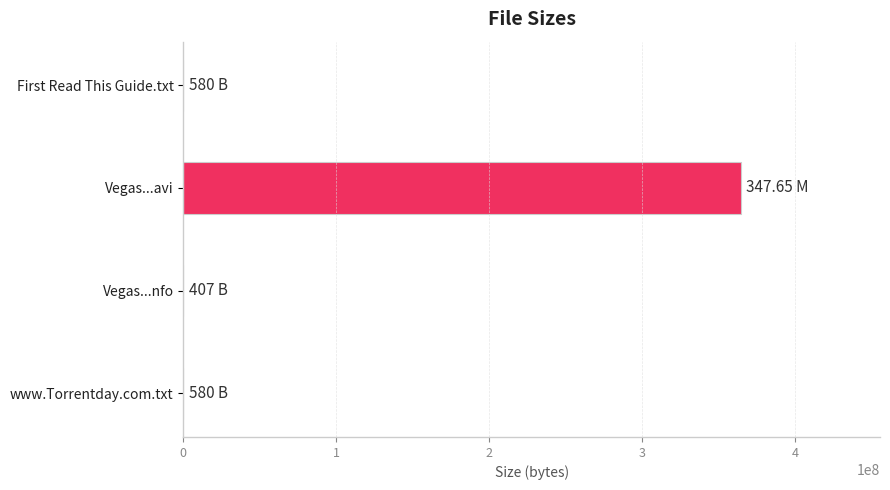

What is the sum of all values?

364539013.4